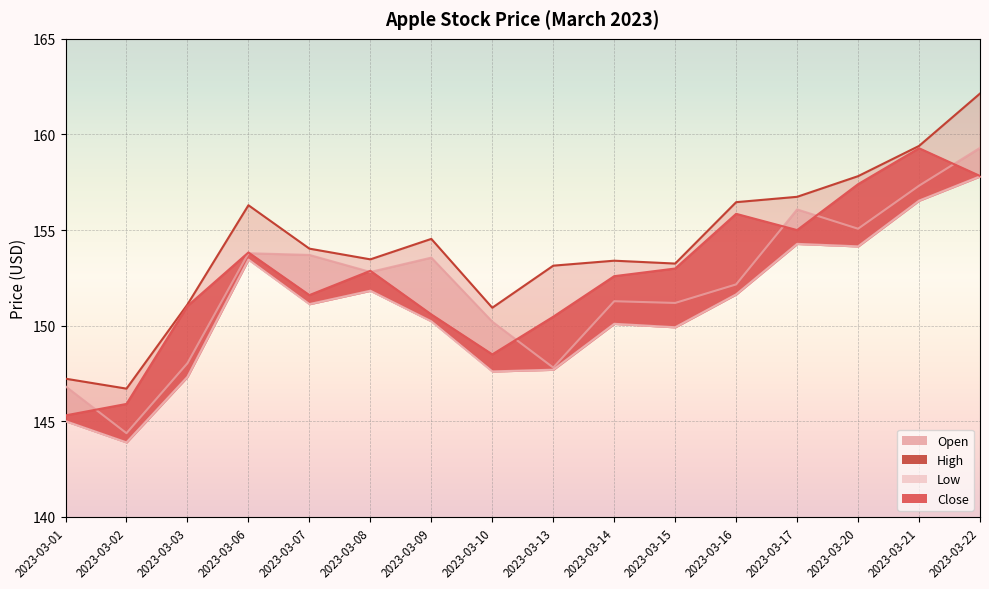

At how many categories does at least one series exceed 145?

16